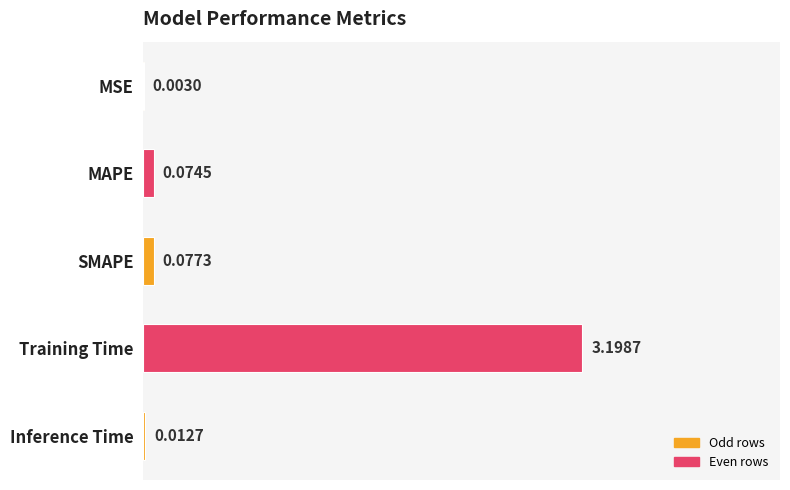

What is the sum of all values?

3.4